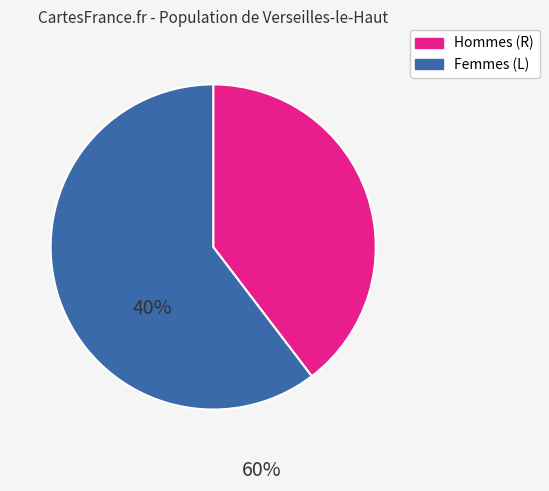

Count the number of slices in the pie.

2